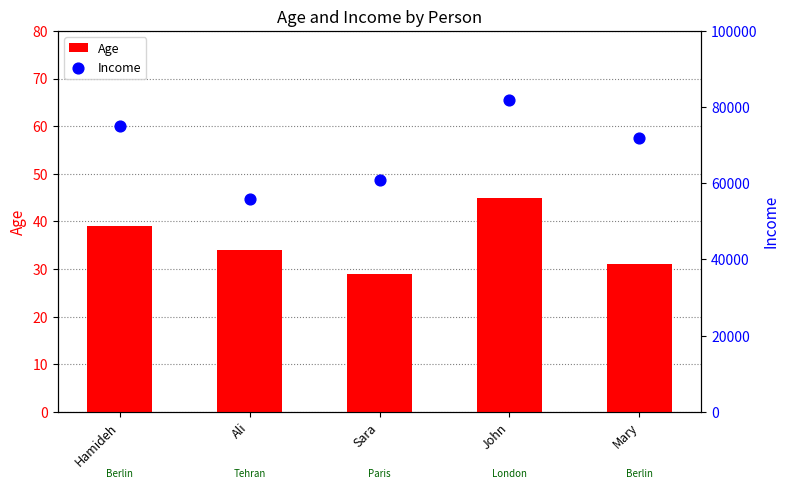

Is the value of Age at Ali greater than the value of Income at Sara?

No